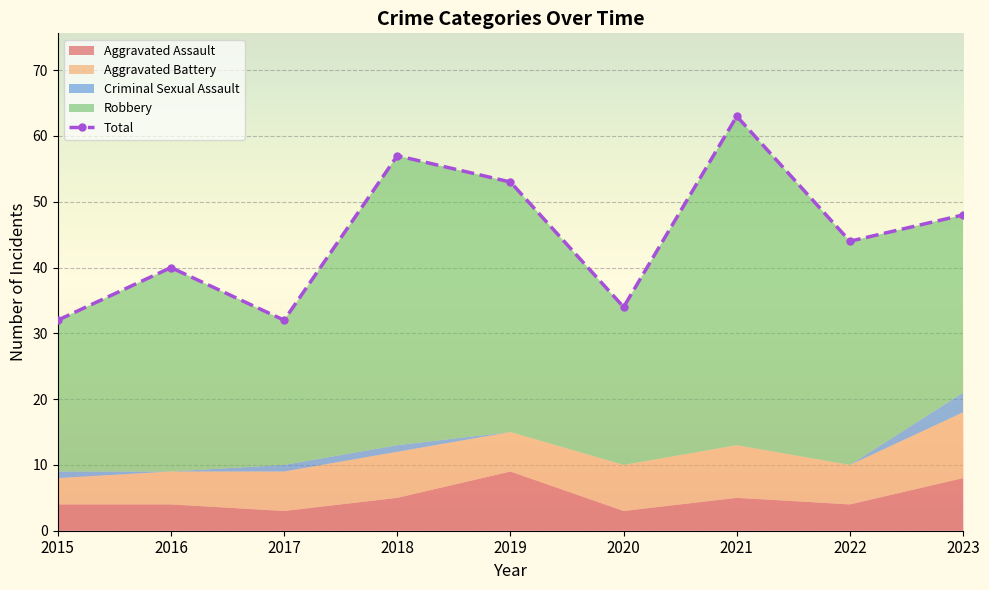

What is the change in value from 2017 to 2023?

+16